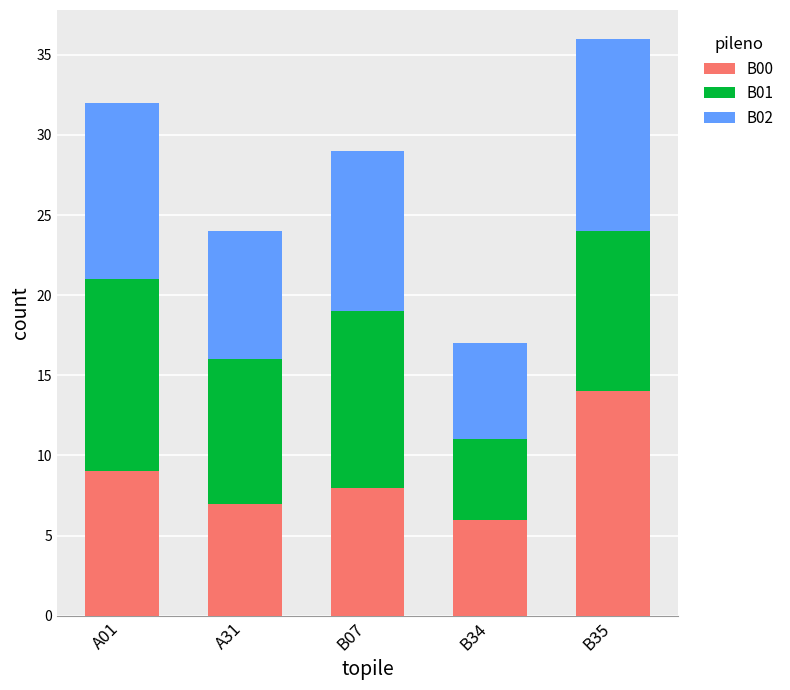

What value does the B00 series have at B34?

6